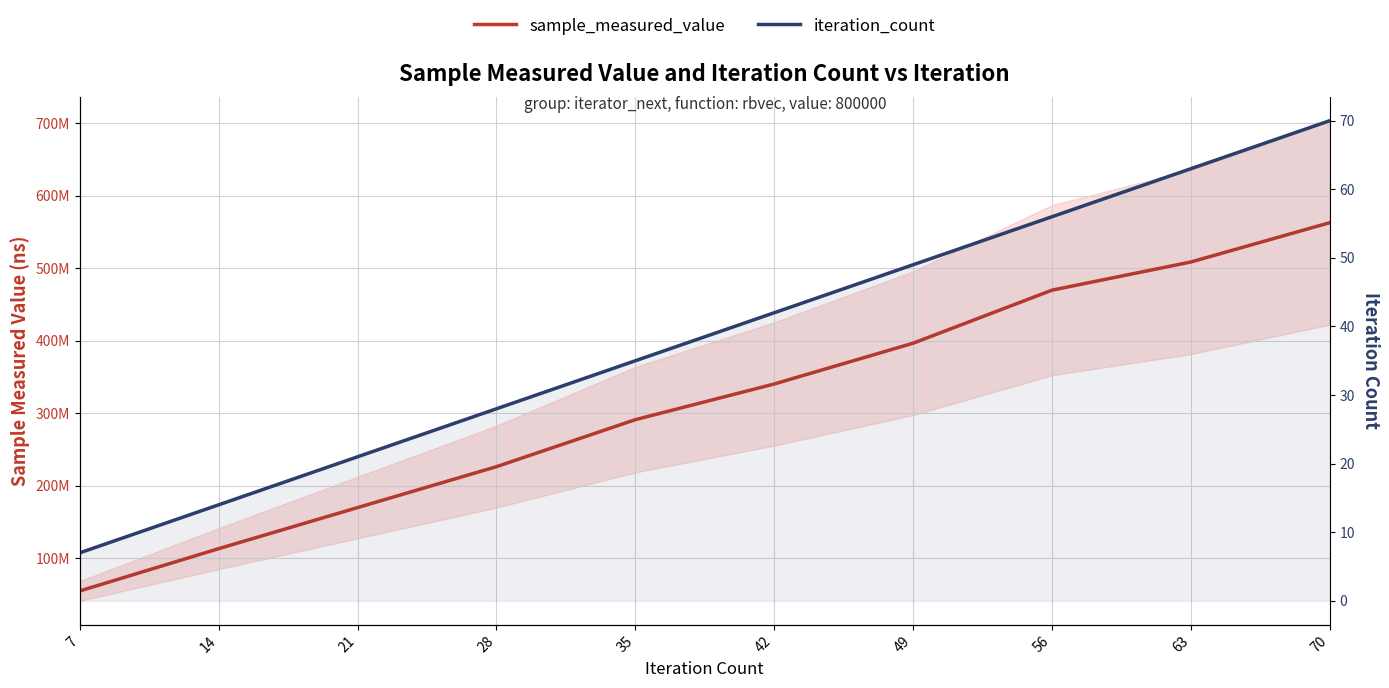

True or false: sample_measured_value has more than 0 points higher than both neighbors.

False